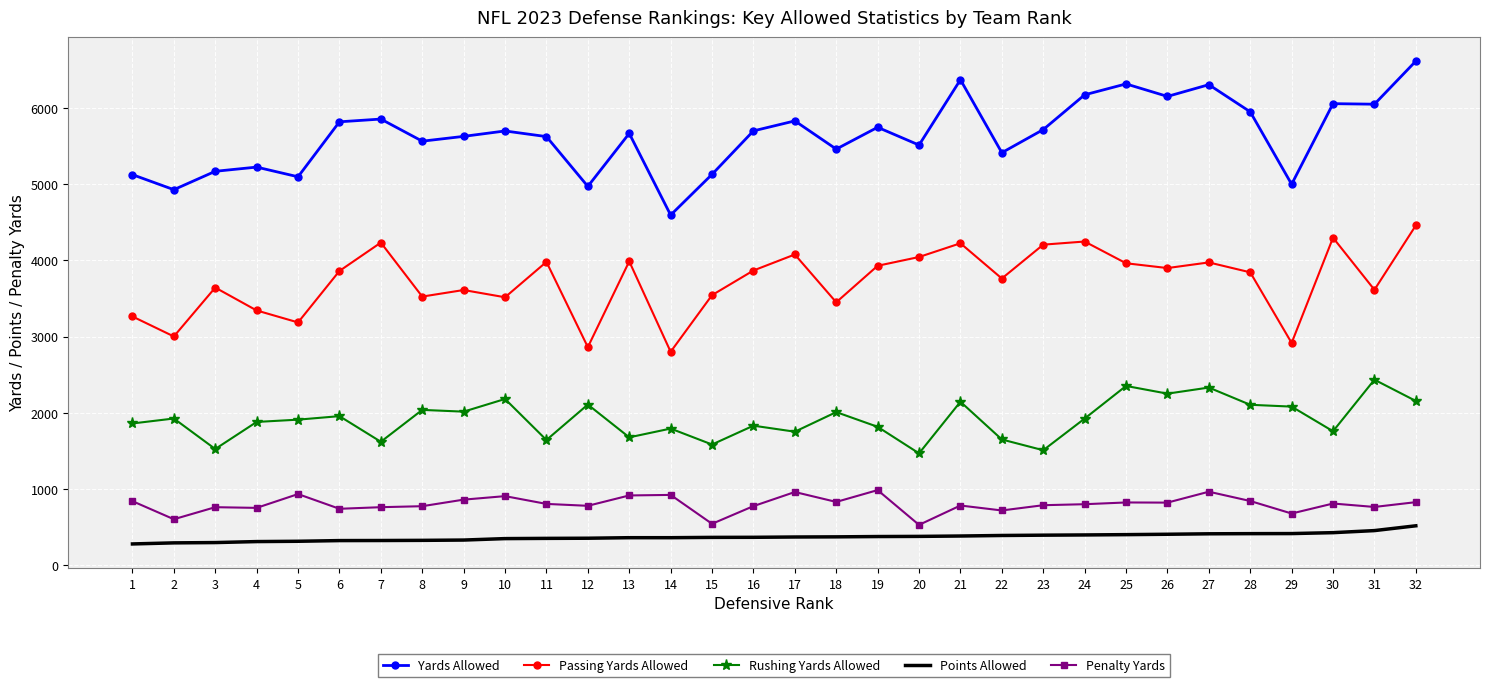

Which series has the widest spread of values?

Yards Allowed